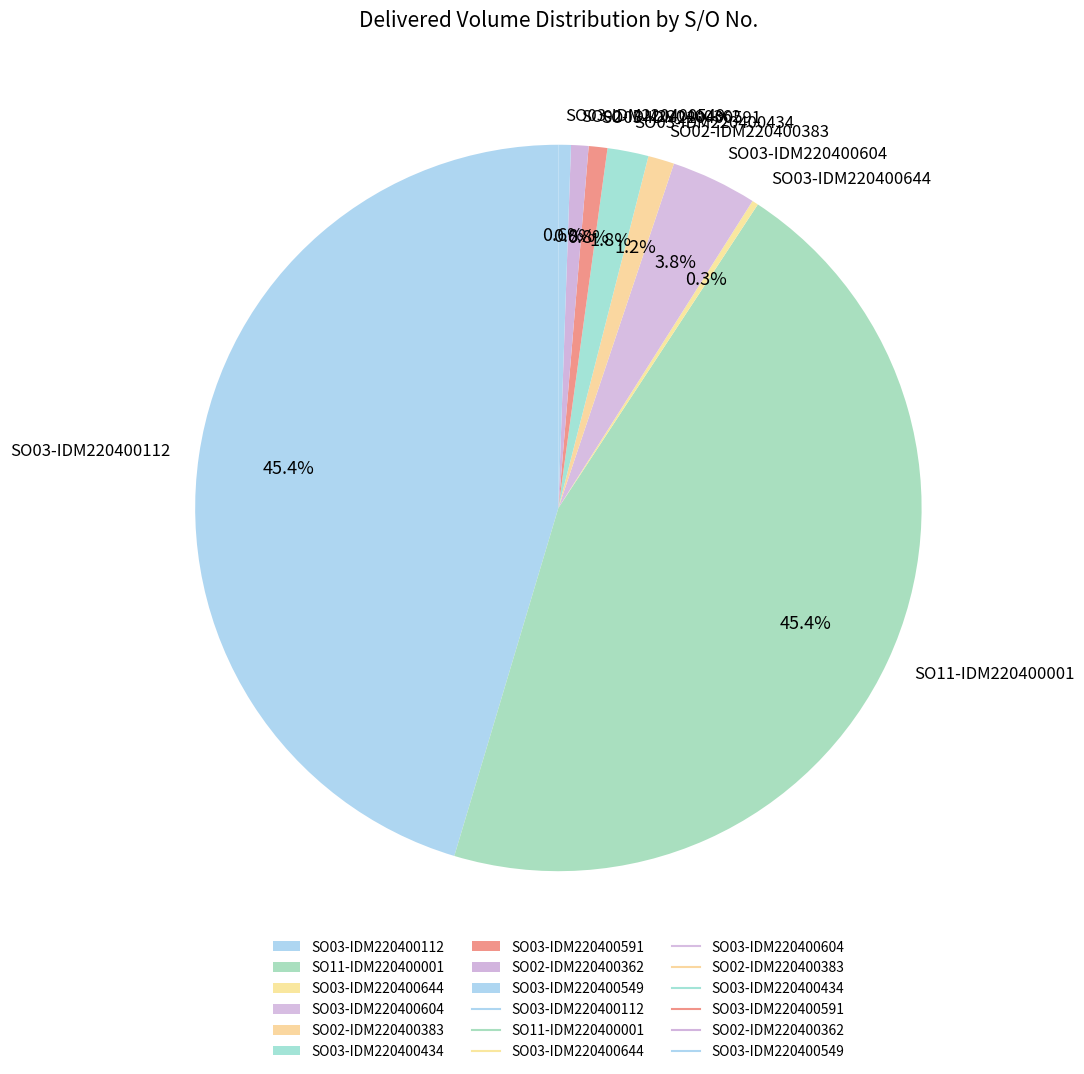

Combined, what portion of the pie is SO03-IDM220400434 and SO02-IDM220400362?

2.6%